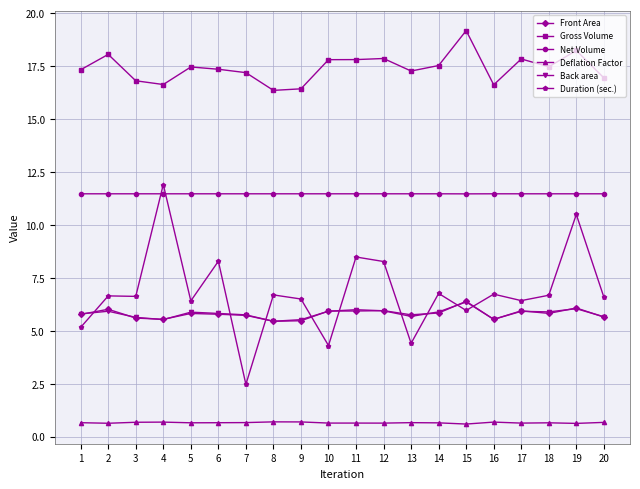

What are all the series names shown in the legend?

Front Area, Gross Volume, Net Volume, Deflation Factor, Back area, Duration (sec.)